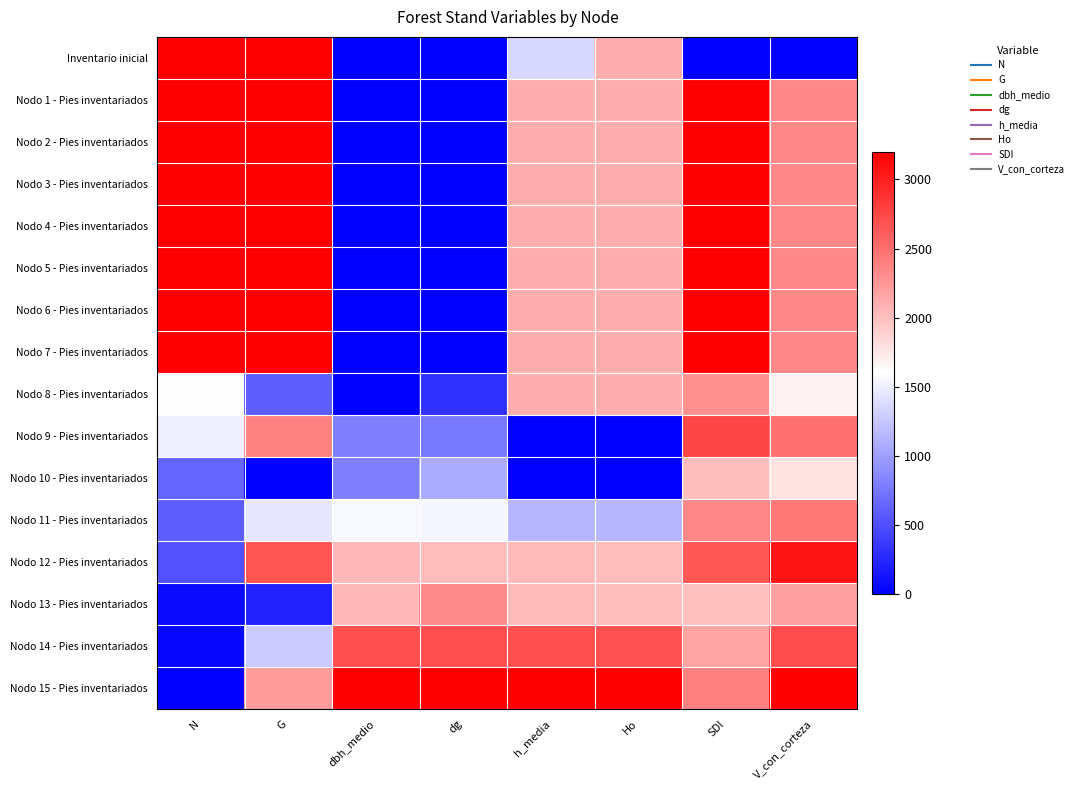

What is the spread (max minus min) of values at N?

1.0